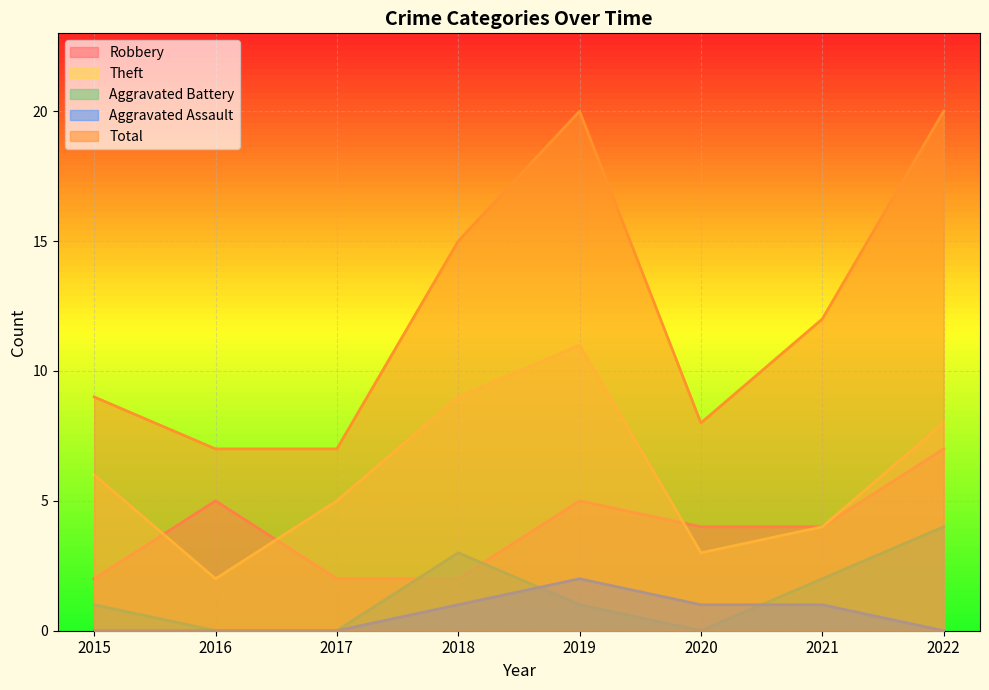

True or false: Theft has a value of 6 at 2015.

True